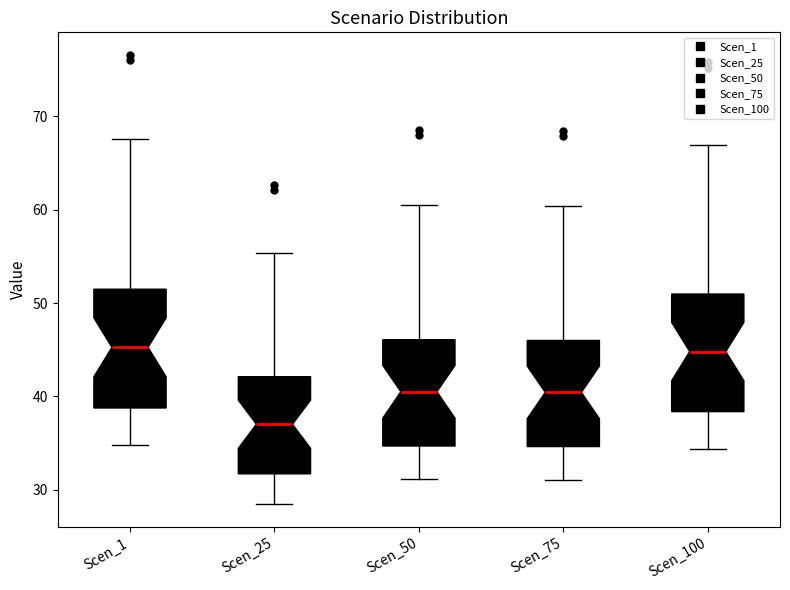

Which box's median line is the lowest?

Scen_25